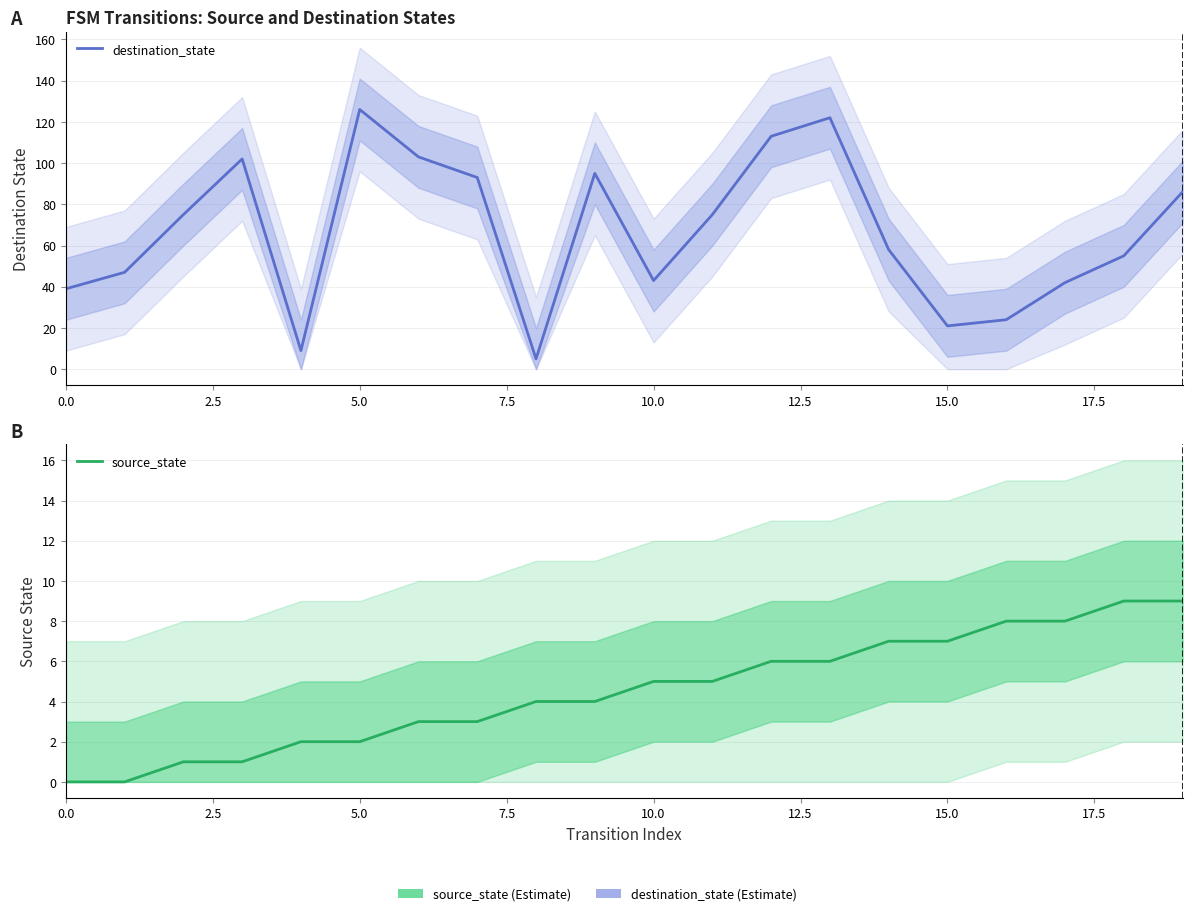

What is the label of the 16th point from the left?

15